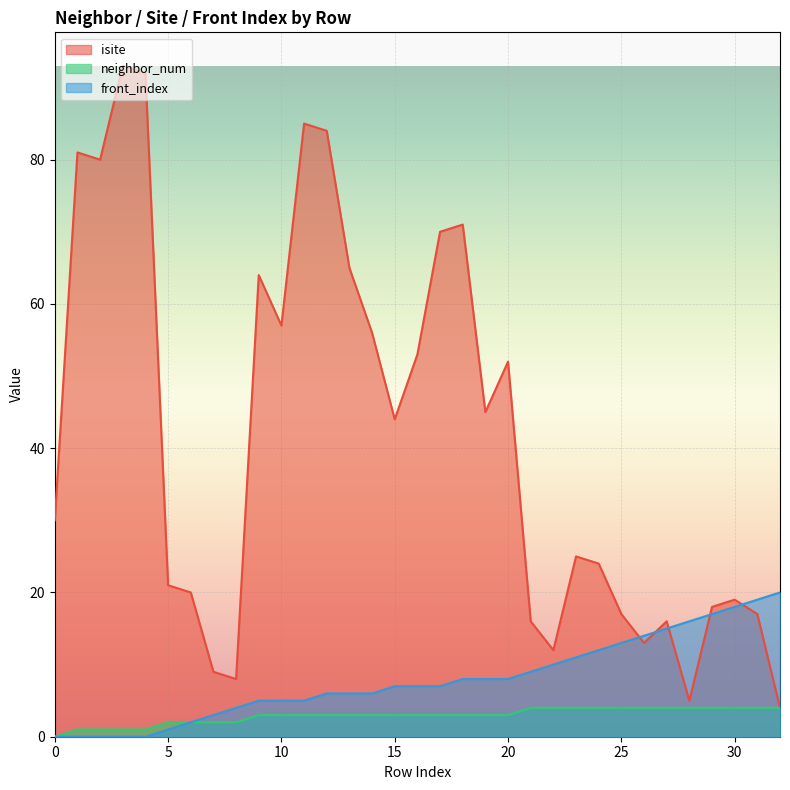

How many lines are shown in the chart?

3